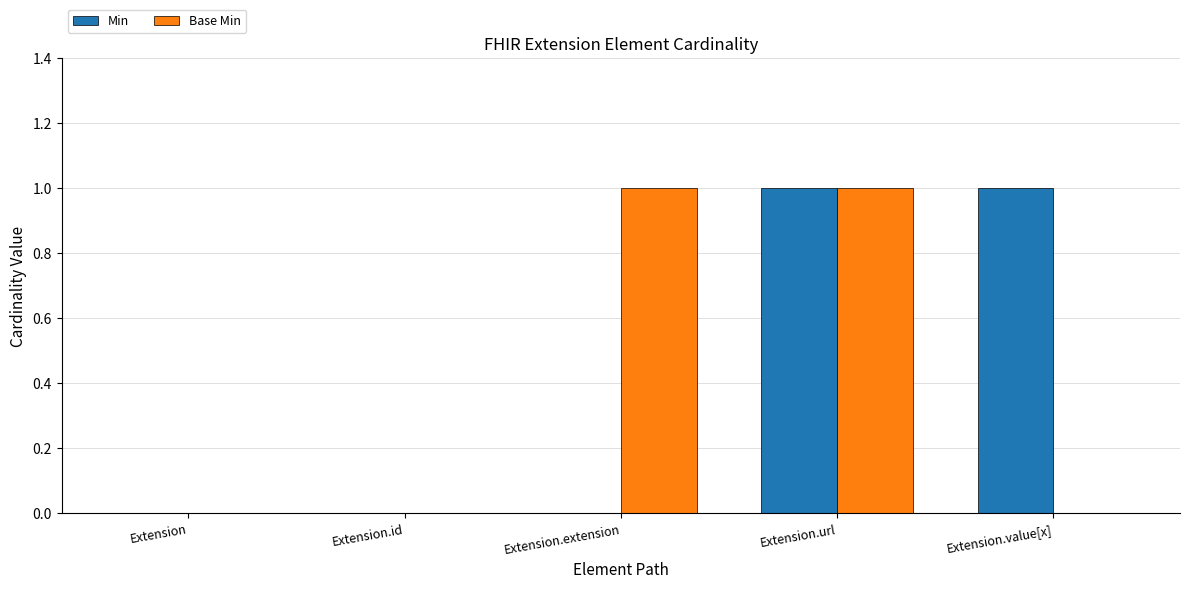

Count the Base Min values in the range 0 to 1.

5